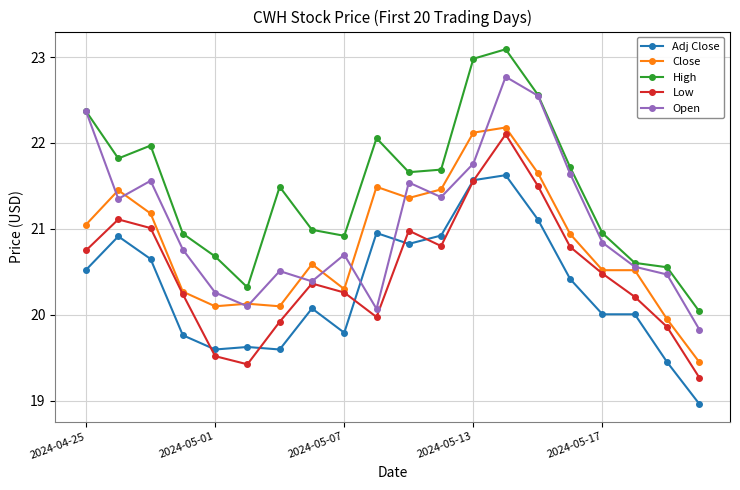

List the series in order of their overall mean, highest first.

High, Open, Close, Low, Adj Close